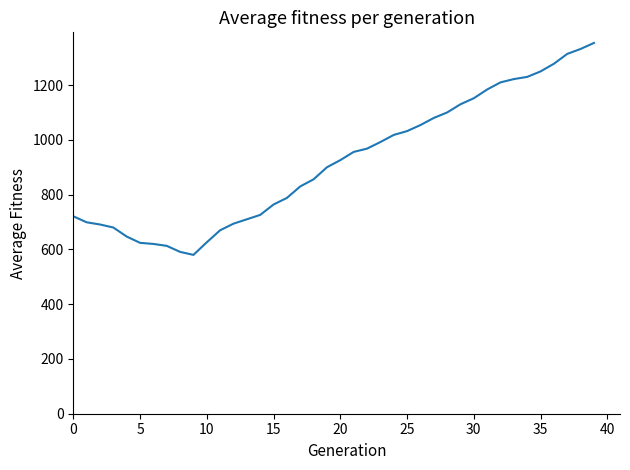

What is the minimum value shown in the chart?

580